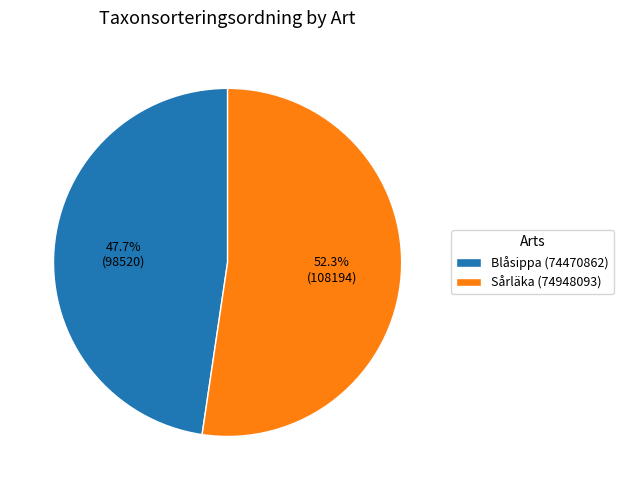

Which has a higher value, Blåsippa (74470862) or Sårläka (74948093)?

Sårläka (74948093)